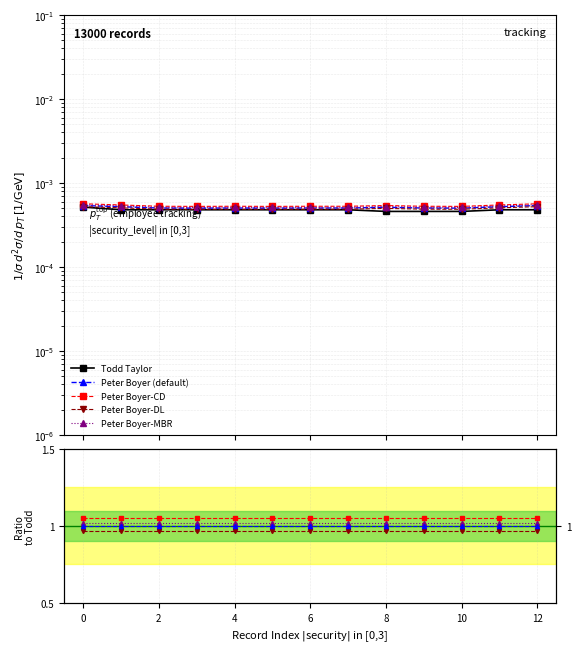

The chart shows a value of 0.0 at 12. True or false?

True